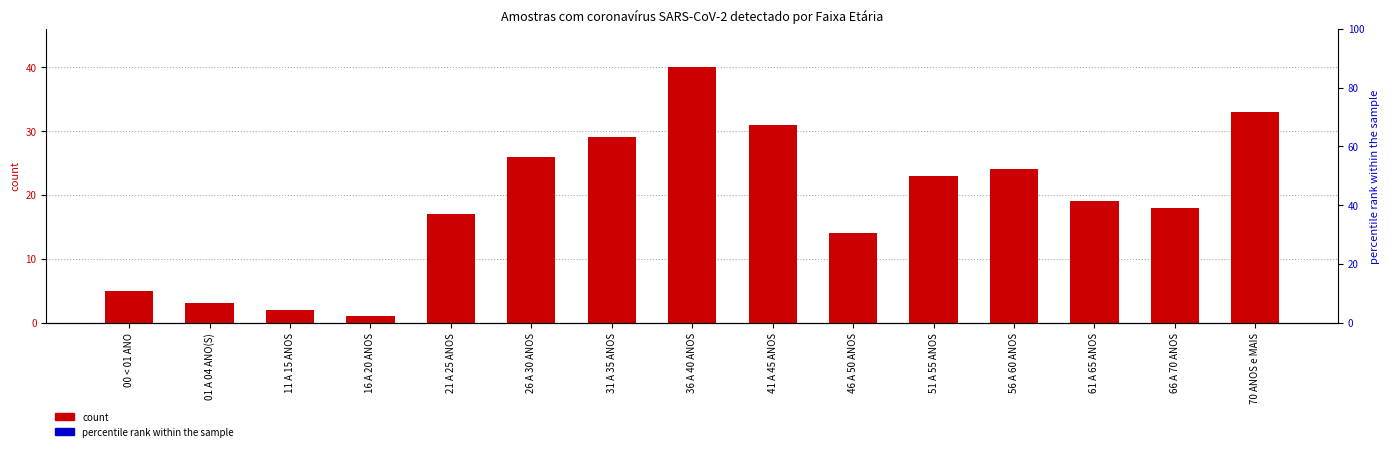

Which category has the lowest value across all series?

16 A 20 ANOS